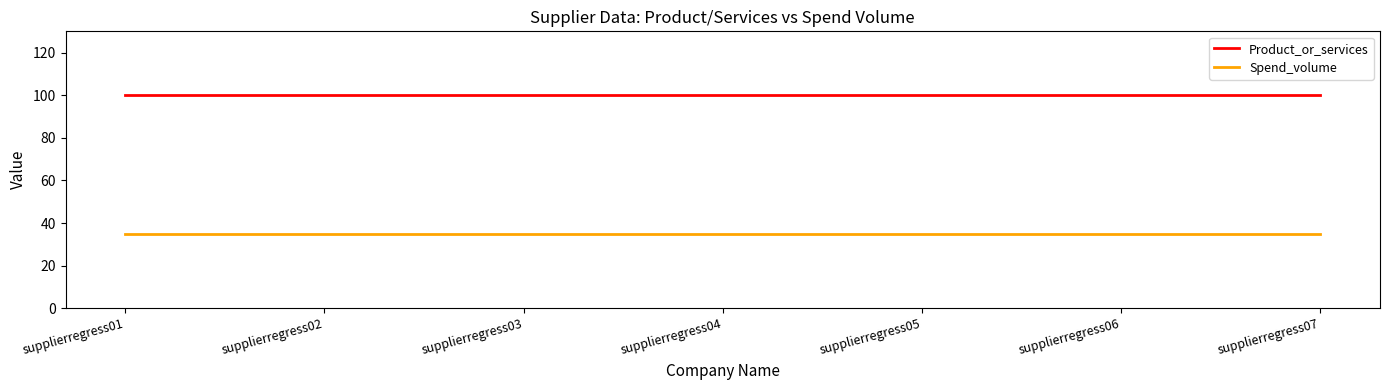

What is the average value of the Spend_volume series?

35